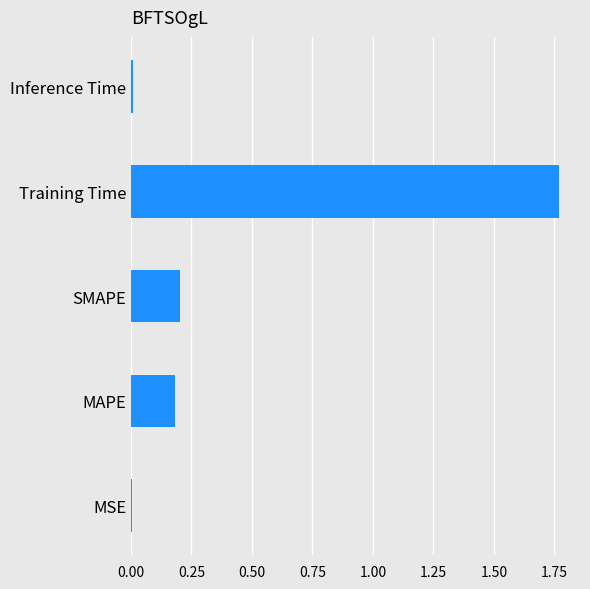

What is the sum of all values?

2.2